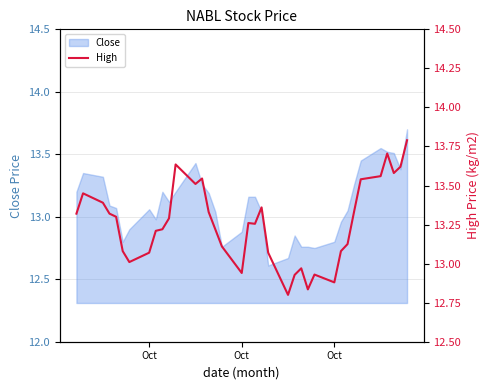

What is the difference between the maximum and minimum values?

1.0